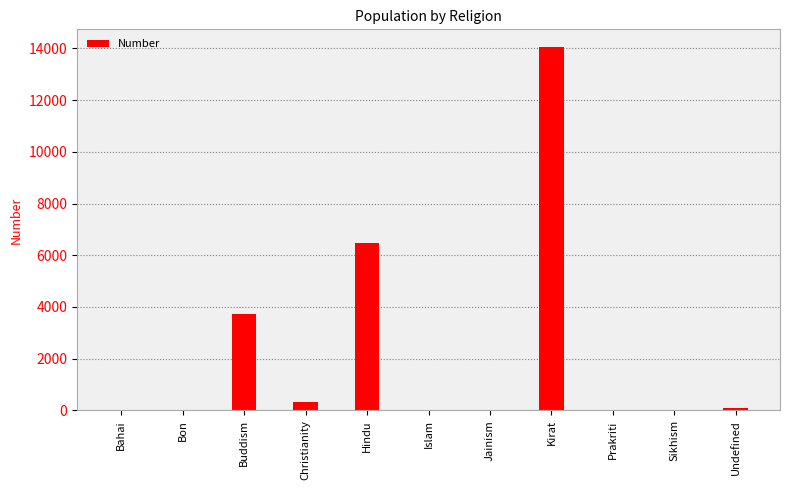

How many distinct data groups are displayed?

1